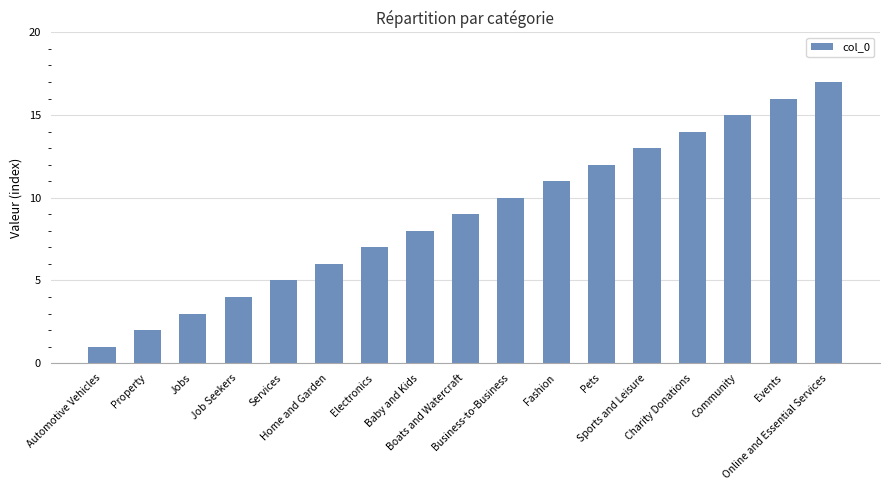

What is the approximate value at Events, to the nearest 5?

15